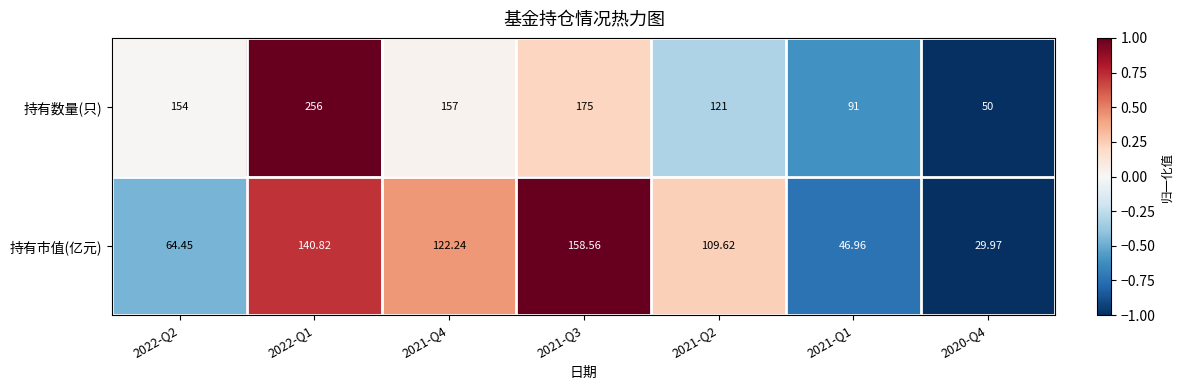

Which series has the largest range (max minus min)?

持有数量(只)